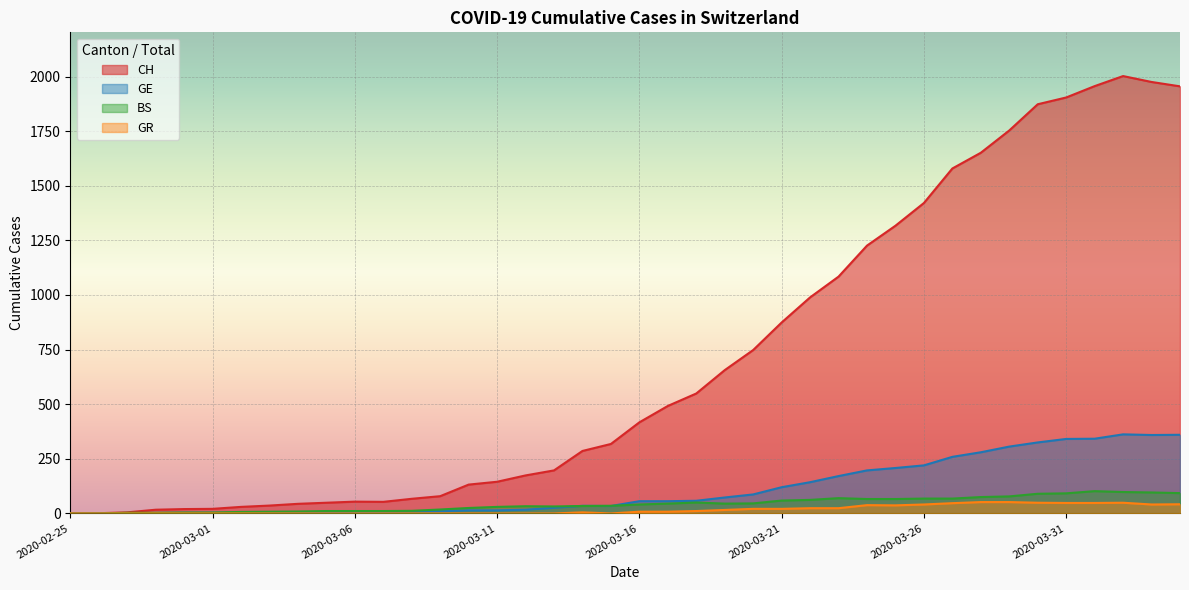

Between 2020-03-21 and 2020-03-22, which is larger?

2020-03-22